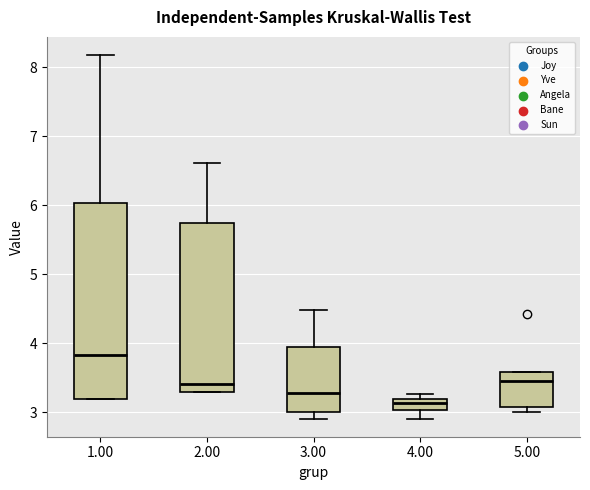

Where does the upper whisker of the box at x = 2.00 end on the y-axis? The values are not printed on the chart, so give them approximately, as read against the axis.

6.6